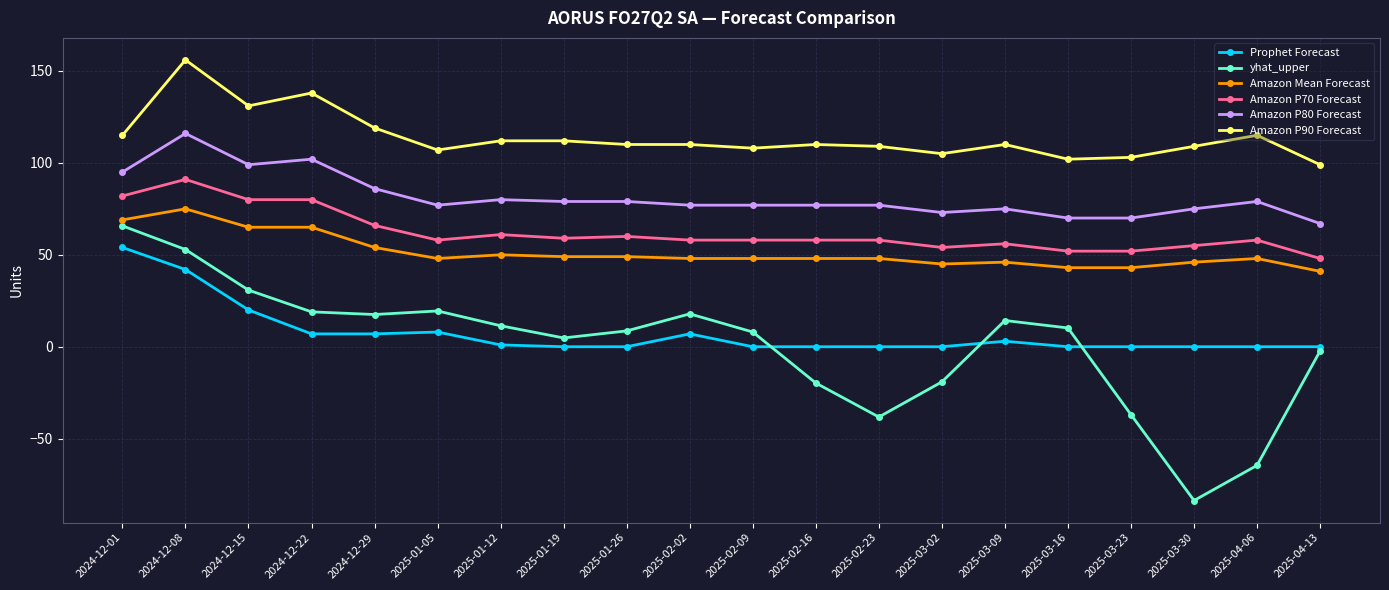

What is the difference between the highest and lowest values at 2025-03-09?

107.0